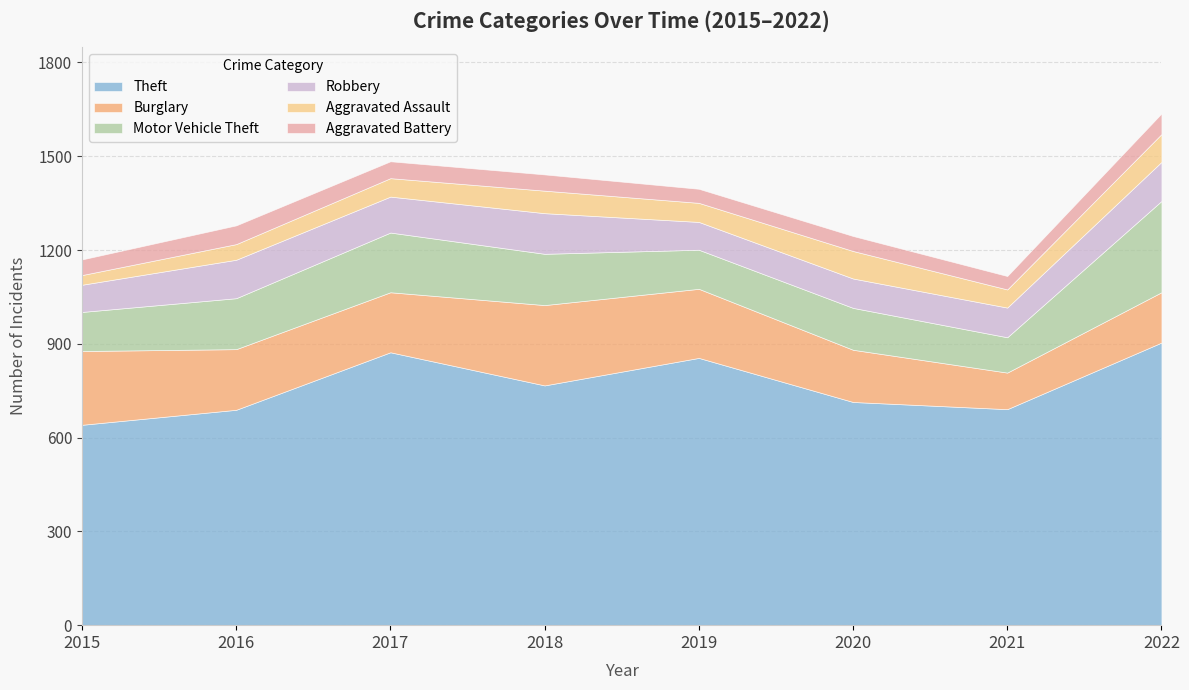

Reading left to right, list all the values displayed in this chart.

Theft: 2015=641	2016=689	2017=873	2018=767	2019=855	2020=714	2021=691	2022=904
Burglary: 2015=236	2016=194	2017=192	2018=257	2019=221	2020=167	2021=117	2022=161
Motor Vehicle Theft: 2015=125	2016=163	2017=191	2018=164	2019=125	2020=134	2021=113	2022=292
Robbery: 2015=87	2016=123	2017=115	2018=130	2019=89	2020=94	2021=95	2022=125
Aggravated Assault: 2015=31	2016=50	2017=59	2018=72	2019=61	2020=88	2021=58	2022=89
Aggravated Battery: 2015=50	2016=60	2017=54	2018=52	2019=45	2020=48	2021=43	2022=66